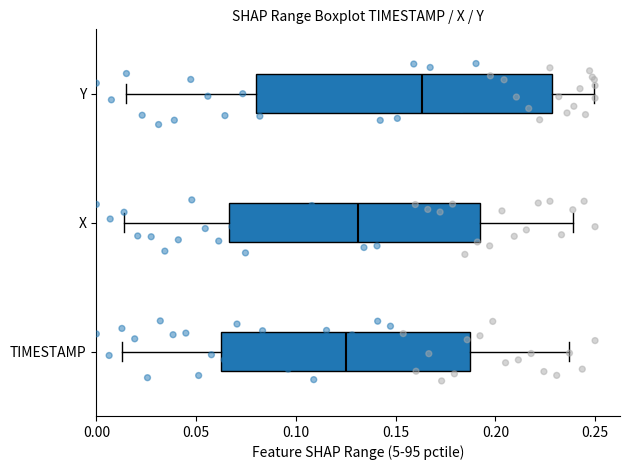

Comparing the boxes themselves (not the whiskers), which one is the widest?

Y